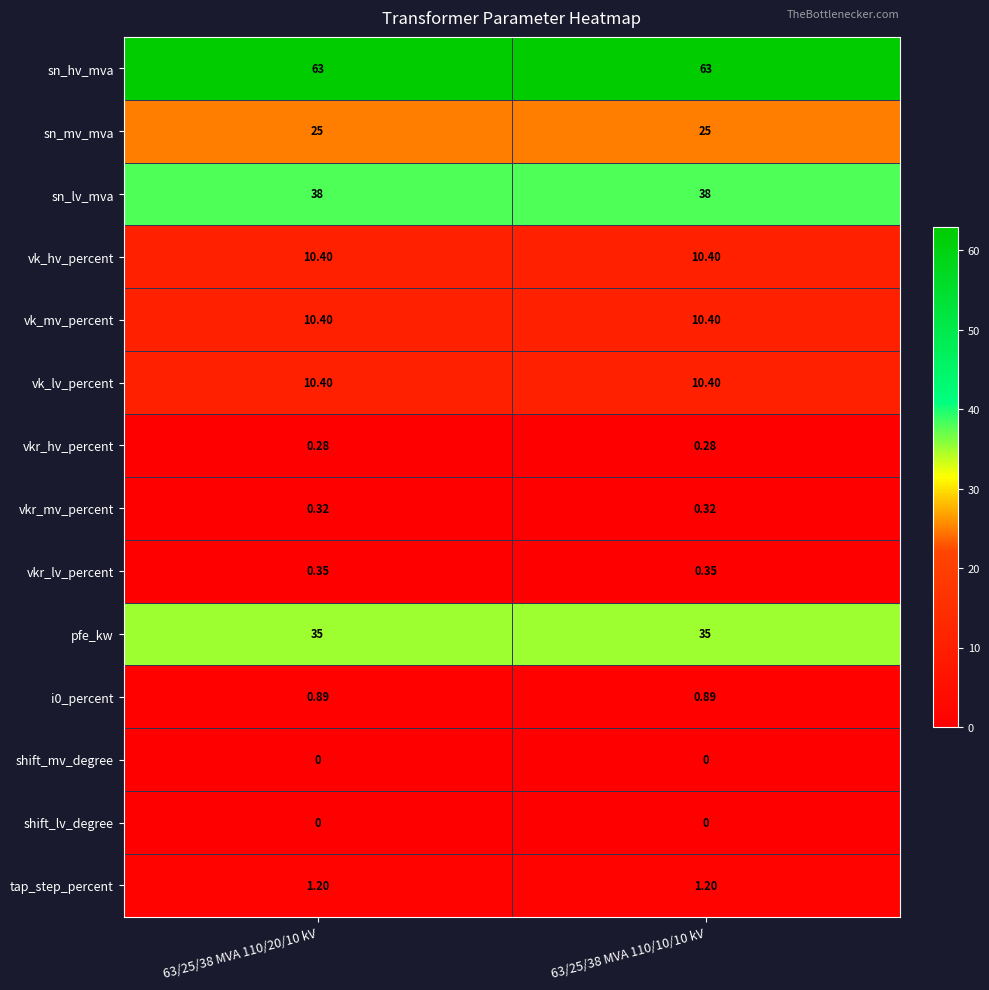

Is the value of i0_percent at 63/25/38 MVA 110/10/10 kV greater than the value of vkr_lv_percent at 63/25/38 MVA 110/20/10 kV?

Yes